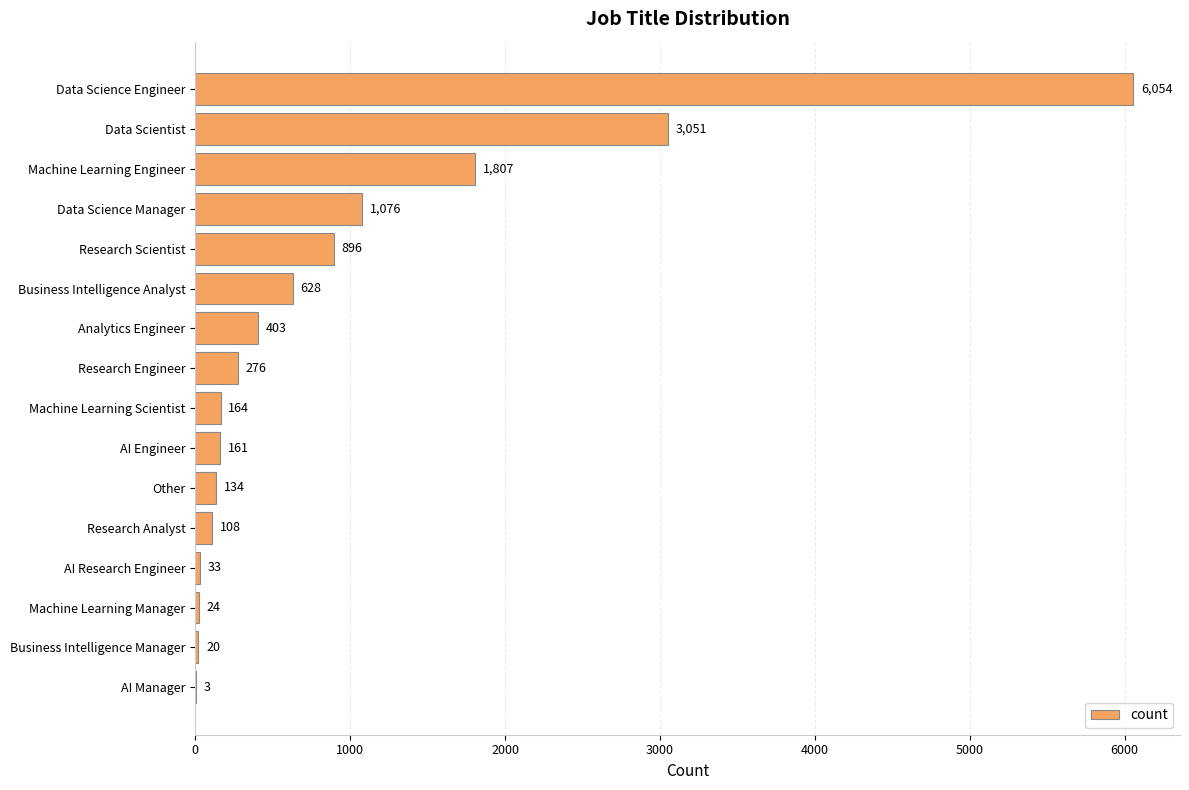

Which has a higher value, AI Engineer or Machine Learning Manager?

AI Engineer